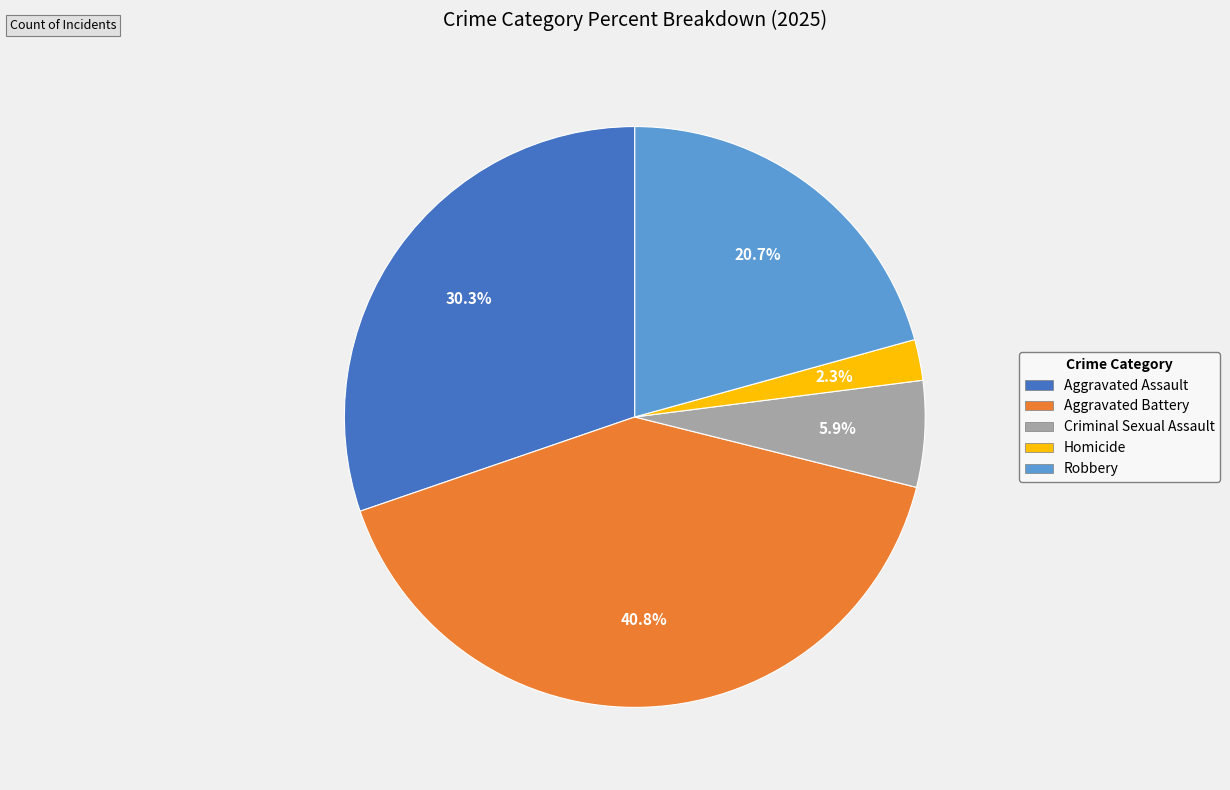

Between Robbery and Aggravated Assault, which is larger?

Aggravated Assault